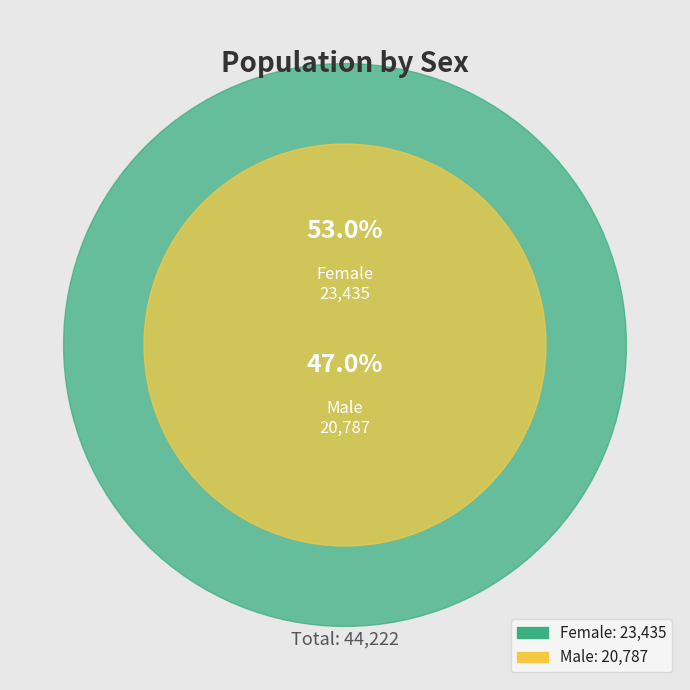

True or false: Male accounts for 47% of the total.

True